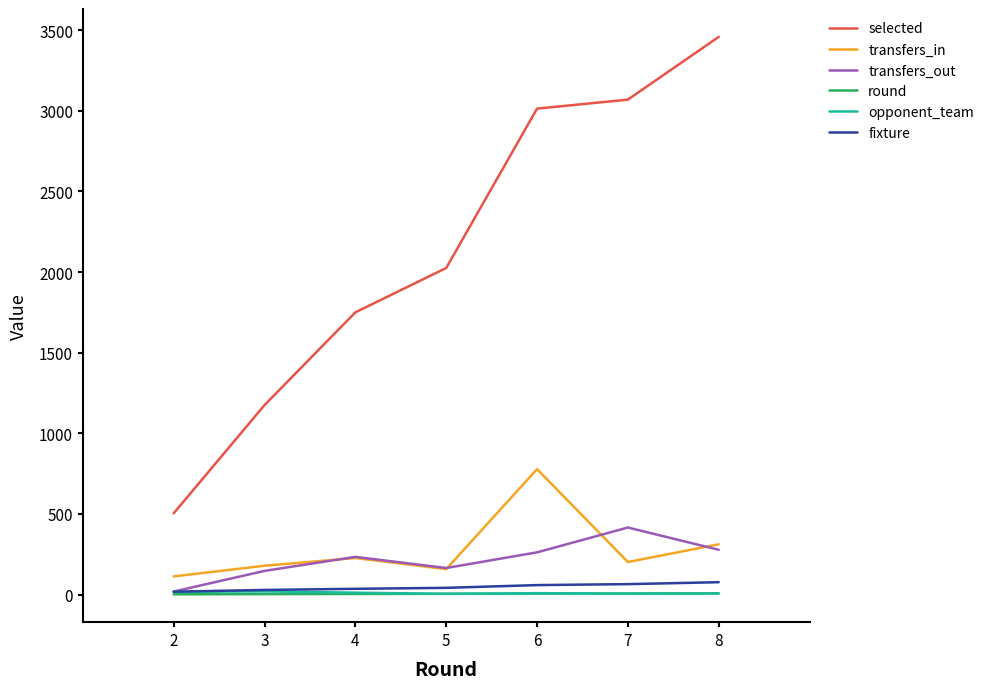

Is this an area chart (filled region under the line)?

No